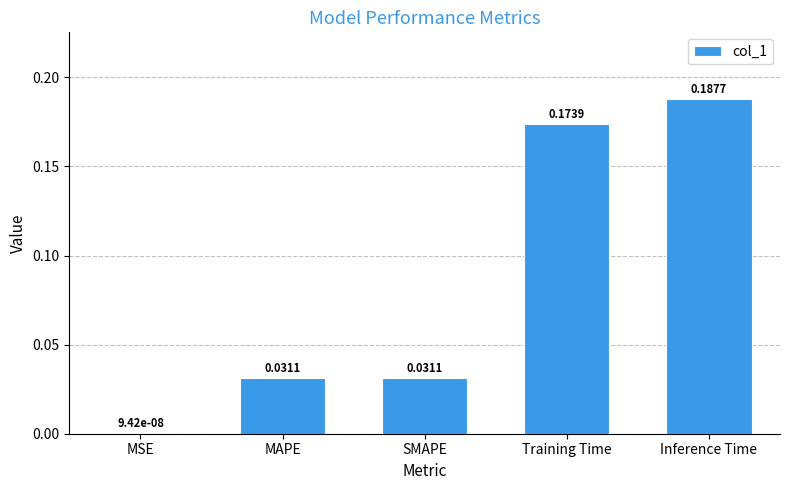

What is the sum of all values?

0.4